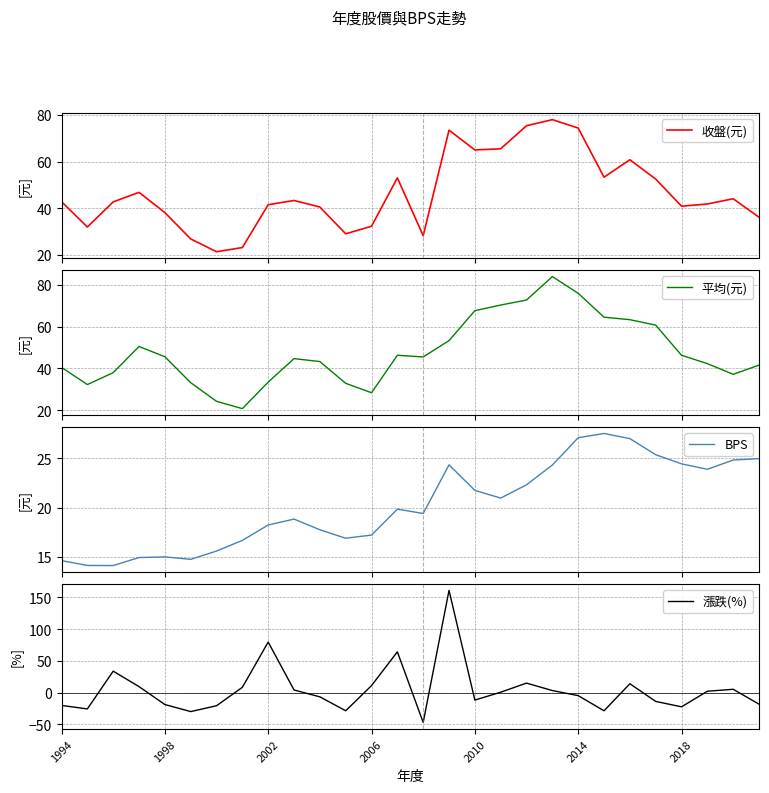

What is the lowest value of the 漲跌(%) series?

-46.8